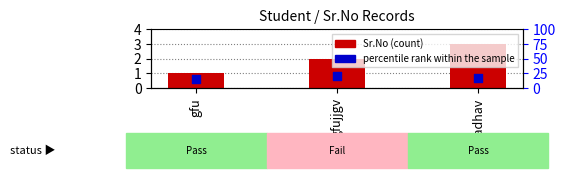

Which series has the largest total across all categories?

Sr.No